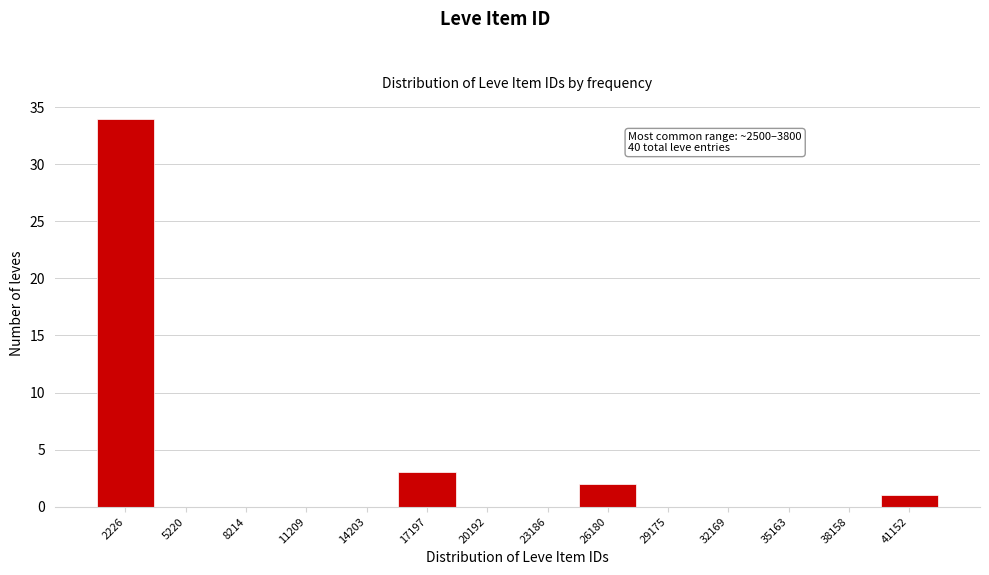

Reading left to right, extract all data points from this chart.

2226=34	5220=0	8214=0	11209=0	14203=0	17197=3	20192=0	23186=0	26180=2	29175=0	32169=0	35163=0	38158=0	41152=1